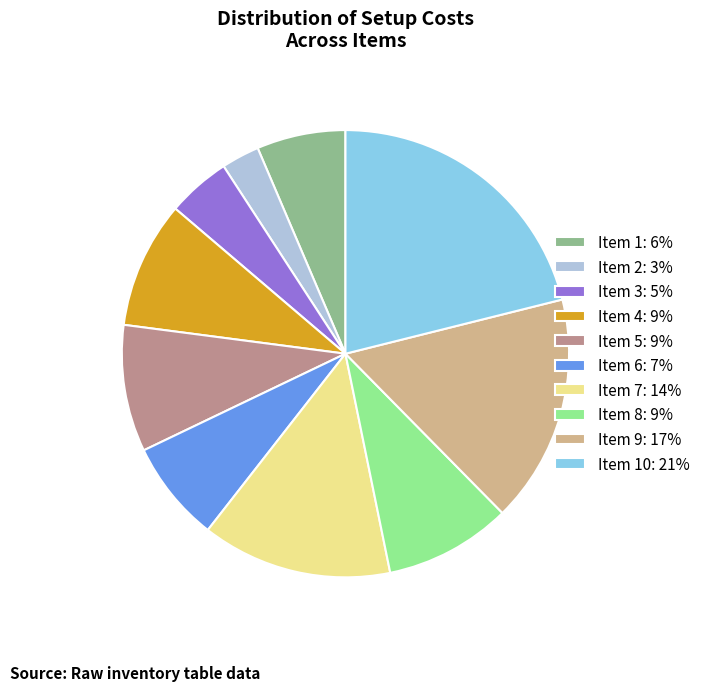

Combined, do Item 2: 3% and Item 5: 9% account for over 50%?

No